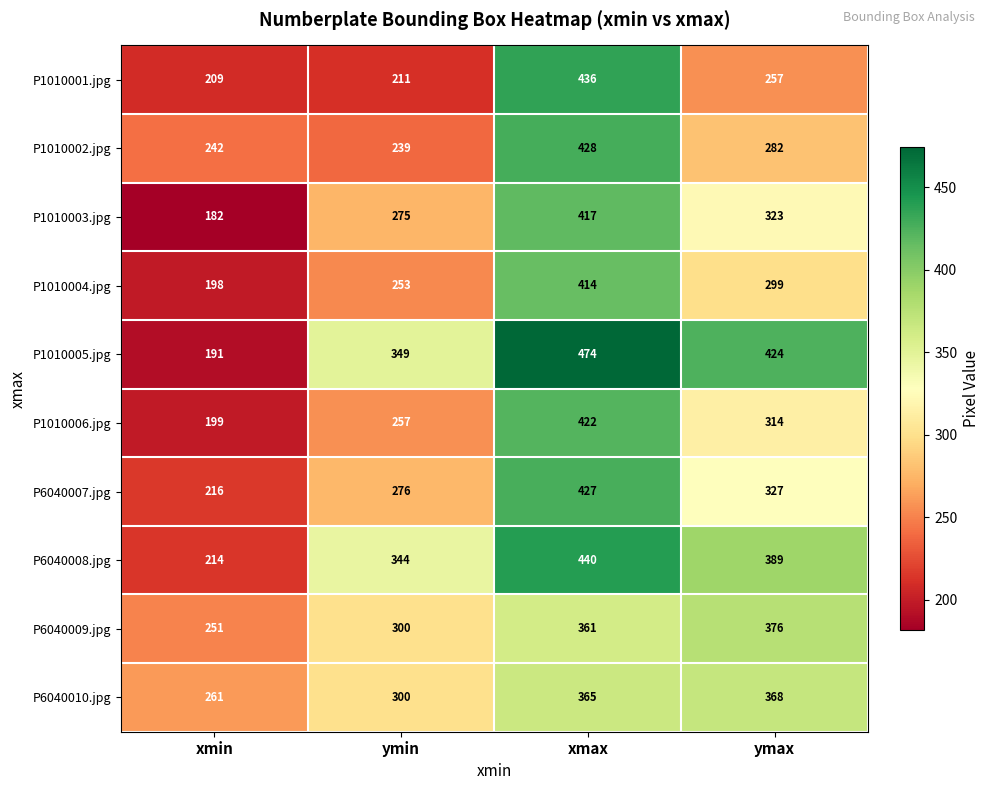

At which label is P6040007.jpg closest to 321?

ymax